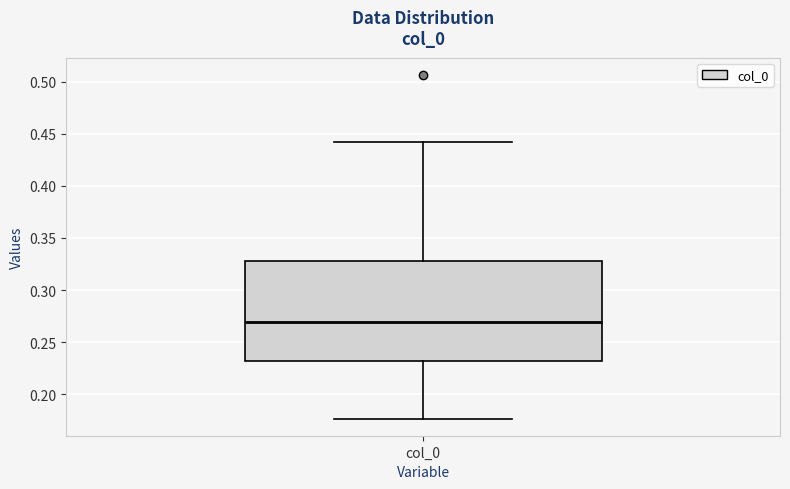

Where is the lower edge of the box for col_0 on the y-axis? The values are not printed on the chart, so give them approximately, as read against the axis.

0.230